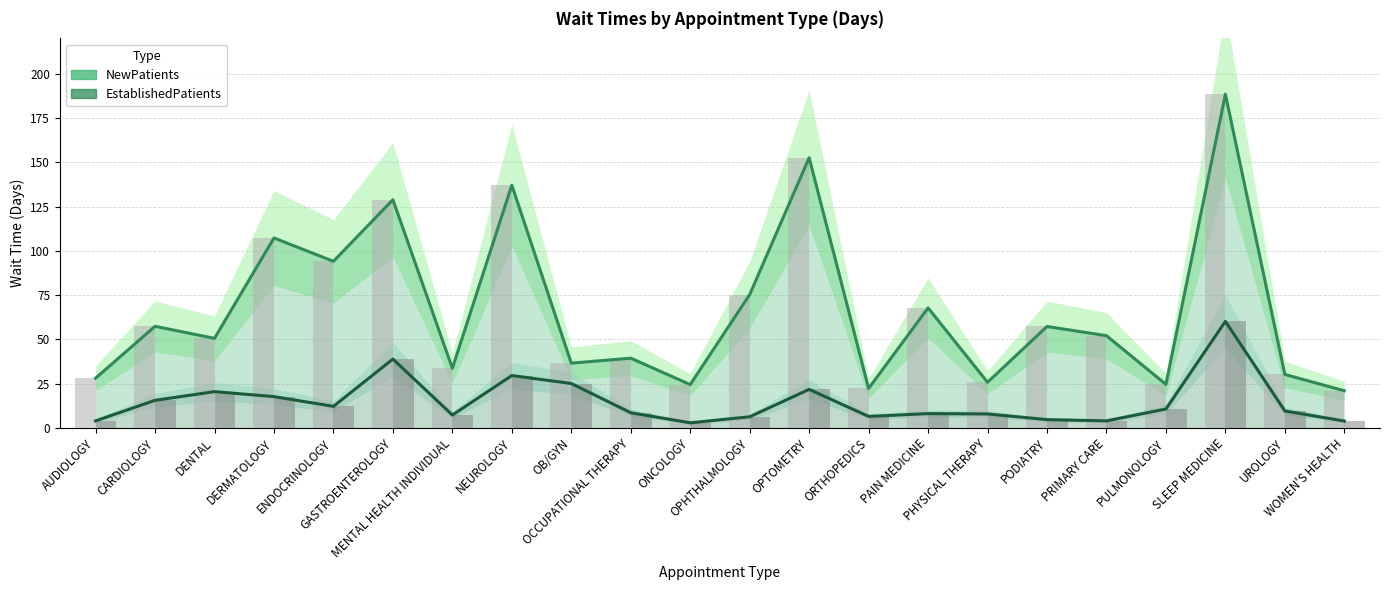

The value of EstablishedPatients at NEUROLOGY is 11.7. True or false?

False